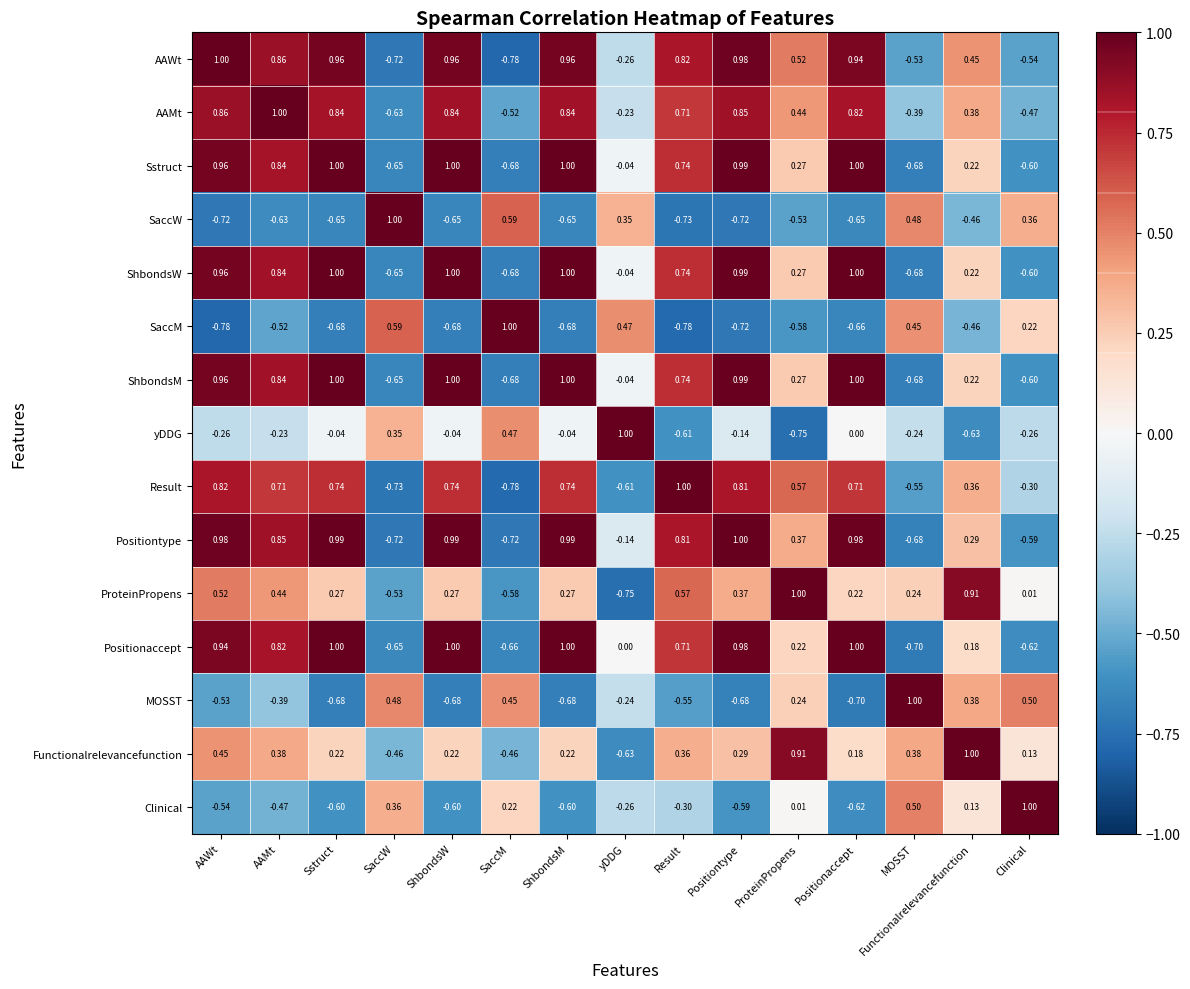

Where does the Positiontype series first go above 0?

AAWt